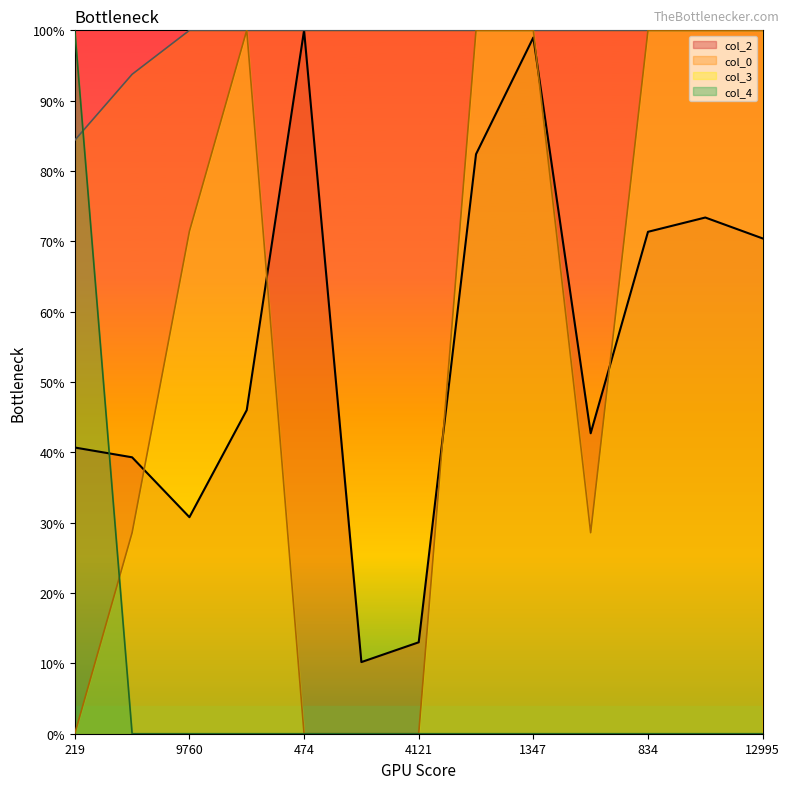

How many values in col_4 are above zero?

1